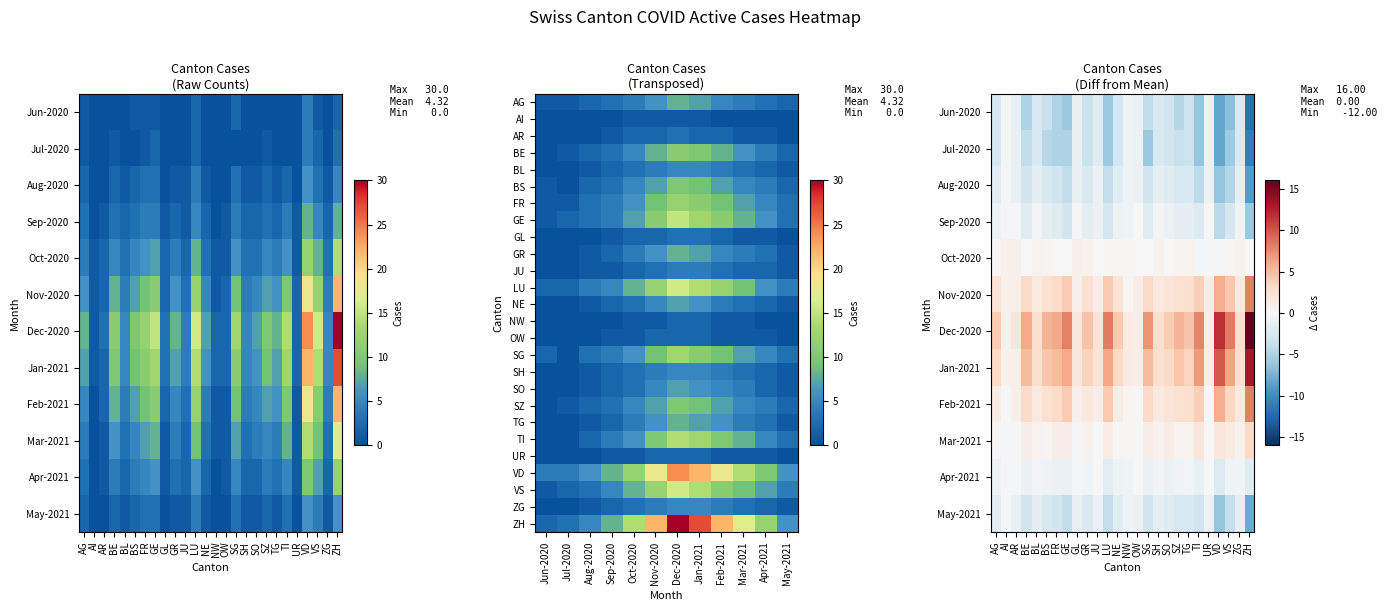

Reading left to right, what are all the values shown in this chart?

Jun-2020: AG=1	AI=0	AR=0	BE=0	BL=0	BS=1	FR=1	GE=1	GL=0	GR=0	JU=0	LU=2	NE=0	NW=0	OW=0	SG=2	SH=0	SO=0	SZ=0	TG=0	TI=0	UR=0	VD=4	VS=1	ZG=0	ZH=2
Jul-2020: AG=1	AI=0	AR=0	BE=1	BL=0	BS=0	FR=1	GE=2	GL=0	GR=0	JU=0	LU=2	NE=0	NW=0	OW=0	SG=0	SH=0	SO=0	SZ=1	TG=0	TI=0	UR=0	VD=4	VS=2	ZG=0	ZH=3
Aug-2020: AG=2	AI=0	AR=0	BE=2	BL=1	BS=2	FR=3	GE=3	GL=0	GR=1	JU=1	LU=4	NE=1	NW=0	OW=0	SG=3	SH=1	SO=1	SZ=2	TG=1	TI=2	UR=0	VD=6	VS=3	ZG=1	ZH=5
Sep-2020: AG=3	AI=0	AR=1	BE=3	BL=2	BS=3	FR=4	GE=4	GL=1	GR=2	JU=1	LU=5	NE=2	NW=0	OW=1	SG=4	SH=2	SO=2	SZ=3	TG=2	TI=4	UR=1	VD=8	VS=5	ZG=2	ZH=8
Oct-2020: AG=4	AI=1	AR=2	BE=5	BL=3	BS=5	FR=6	GE=7	GL=2	GR=4	JU=2	LU=8	NE=3	NW=1	OW=1	SG=6	SH=3	SO=3	SZ=5	TG=4	TI=6	UR=1	VD=12	VS=8	ZG=3	ZH=14
Nov-2020: AG=6	AI=1	AR=2	BE=8	BL=4	BS=7	FR=9	GE=11	GL=2	GR=6	JU=3	LU=12	NE=5	NW=1	OW=2	SG=9	SH=4	SO=5	SZ=7	TG=6	TI=10	UR=2	VD=18	VS=12	ZG=4	ZH=22
Dec-2020: AG=8	AI=1	AR=3	BE=11	BL=5	BS=10	FR=12	GE=15	GL=3	GR=8	JU=4	LU=16	NE=7	NW=2	OW=2	SG=13	SH=5	SO=7	SZ=10	TG=8	TI=14	UR=2	VD=24	VS=16	ZG=5	ZH=30
Jan-2021: AG=7	AI=1	AR=2	BE=10	BL=5	BS=9	FR=11	GE=13	GL=3	GR=7	JU=4	LU=14	NE=6	NW=2	OW=2	SG=11	SH=5	SO=6	SZ=9	TG=7	TI=13	UR=2	VD=22	VS=14	ZG=5	ZH=27
Feb-2021: AG=5	AI=0	AR=2	BE=8	BL=4	BS=7	FR=9	GE=11	GL=2	GR=5	JU=3	LU=12	NE=4	NW=1	OW=1	SG=9	SH=4	SO=5	SZ=7	TG=6	TI=10	UR=1	VD=18	VS=11	ZG=4	ZH=22
Mar-2021: AG=4	AI=0	AR=1	BE=6	BL=3	BS=5	FR=7	GE=8	GL=1	GR=4	JU=2	LU=9	NE=3	NW=1	OW=1	SG=7	SH=3	SO=4	SZ=5	TG=4	TI=8	UR=1	VD=14	VS=9	ZG=3	ZH=17
Apr-2021: AG=3	AI=0	AR=1	BE=4	BL=2	BS=4	FR=5	GE=6	GL=1	GR=3	JU=2	LU=6	NE=2	NW=0	OW=1	SG=5	SH=2	SO=2	SZ=4	TG=3	TI=5	UR=1	VD=10	VS=7	ZG=2	ZH=12
May-2021: AG=2	AI=0	AR=0	BE=2	BL=1	BS=2	FR=3	GE=3	GL=0	GR=1	JU=1	LU=4	NE=1	NW=0	OW=0	SG=3	SH=1	SO=1	SZ=2	TG=1	TI=3	UR=0	VD=6	VS=4	ZG=1	ZH=6